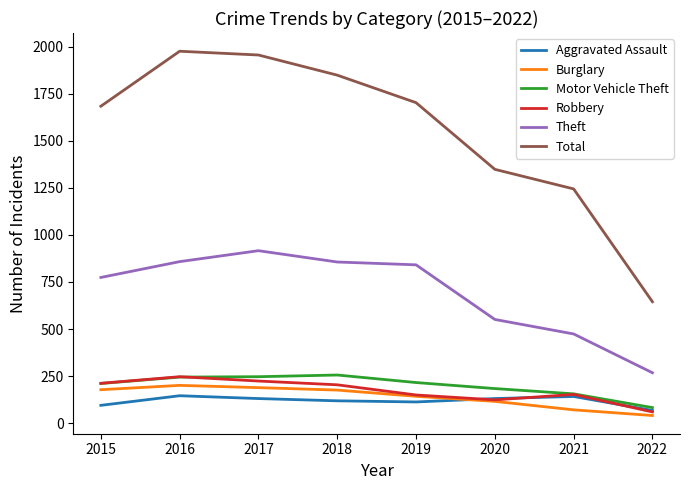

What is the average value of the Robbery series?

172